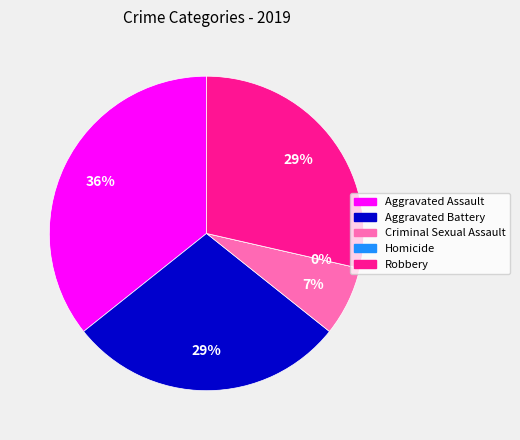

Does any single category account for the majority?

No